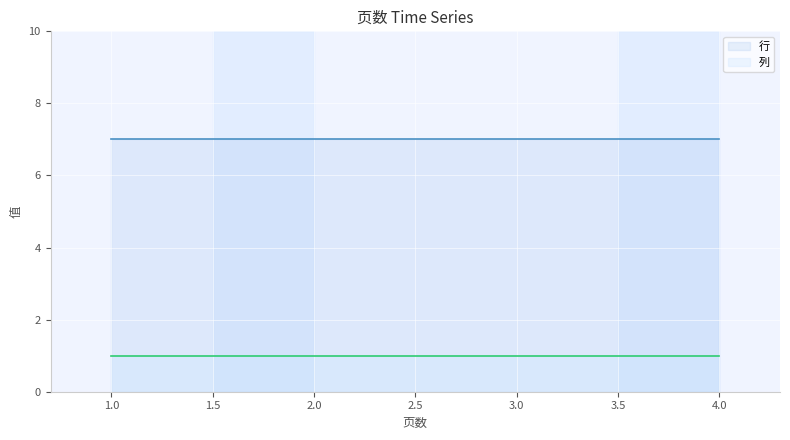

Which series has the widest spread of values?

行